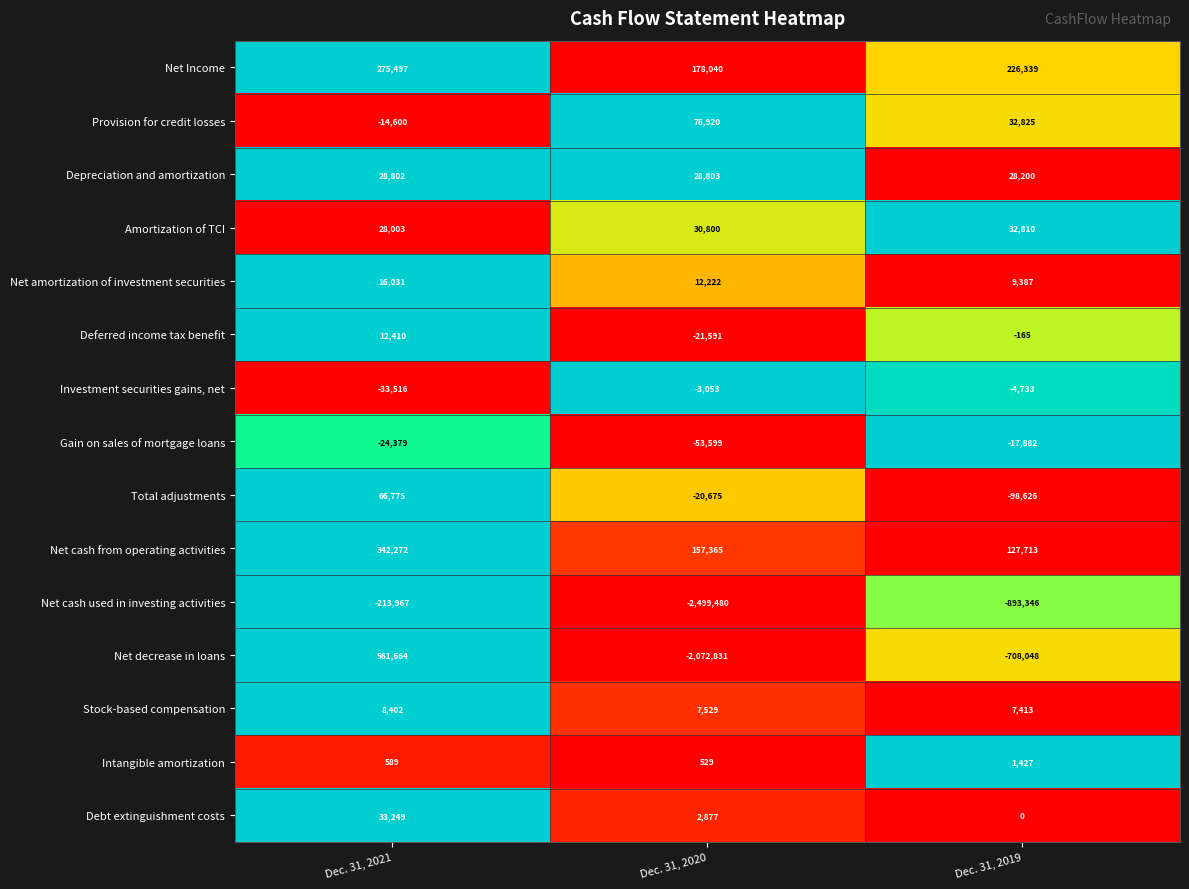

Where is Provision for credit losses nearest to the value 31160?

Dec. 31, 2019